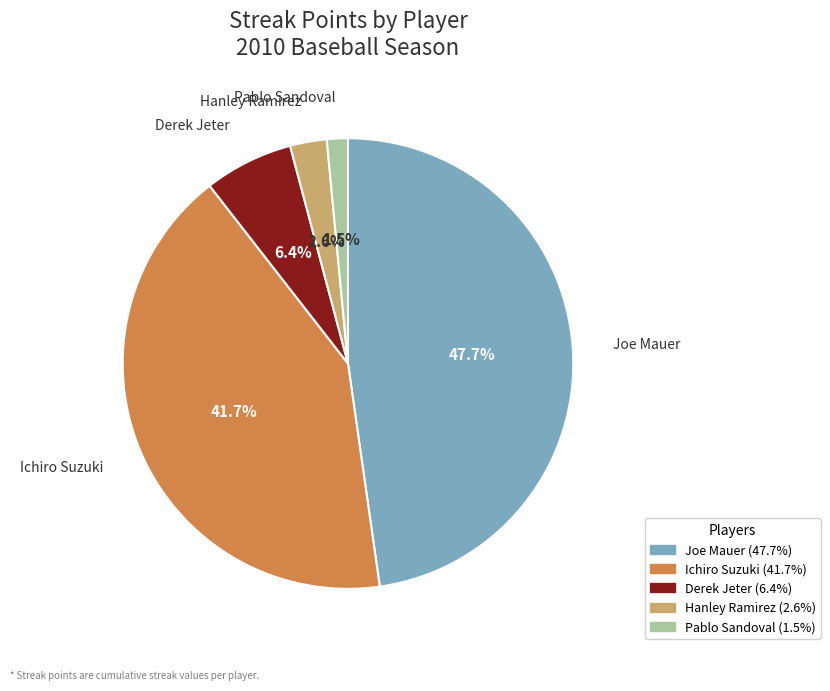

The Derek Jeter slice represents 12% of the pie. True or false?

False